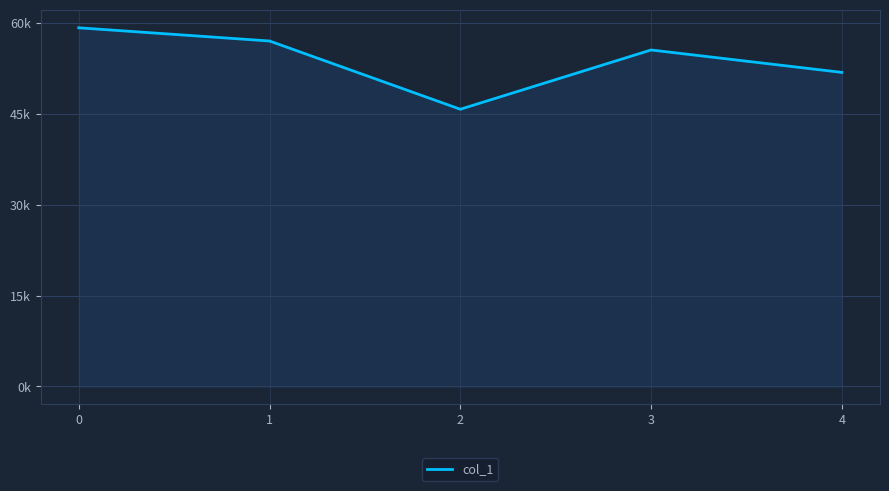

Between 3 and 2, which is larger?

3